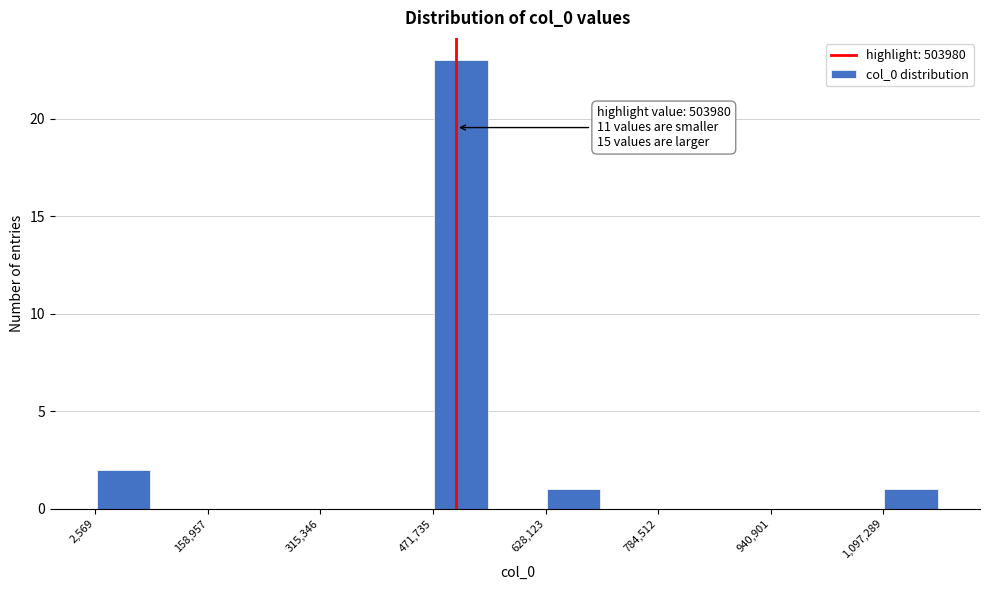

Read against the x-axis, roughly where is the centre of the tallest bar?

520000